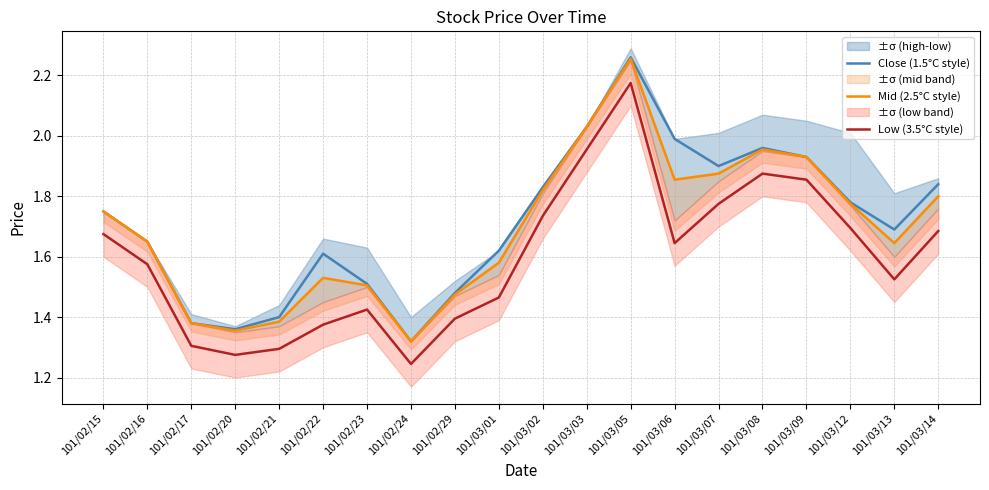

What are all the series names shown in the legend?

Close (1.5°C style), Mid (2.5°C style), Low (3.5°C style)